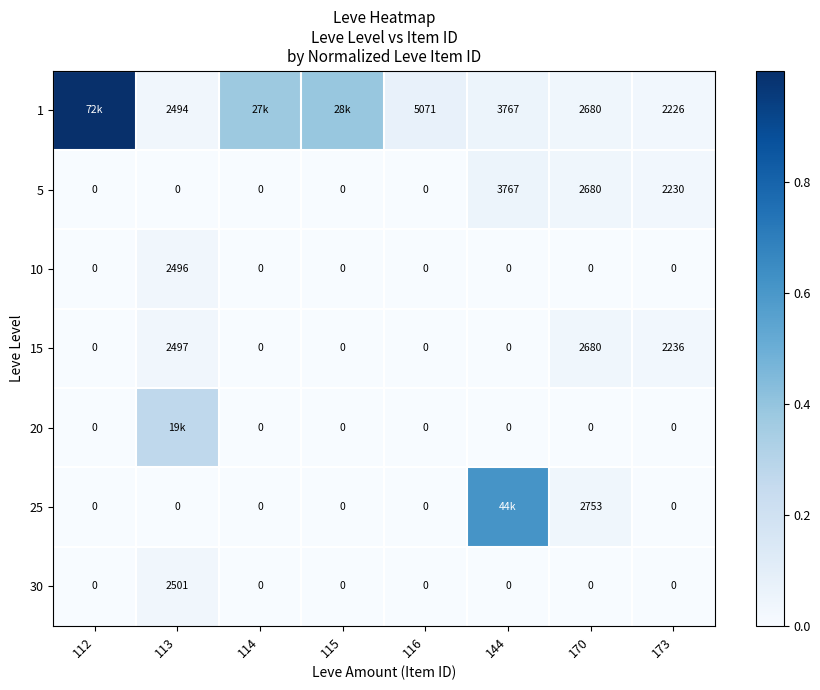

What is the spread (max minus min) of values at 144?

0.6